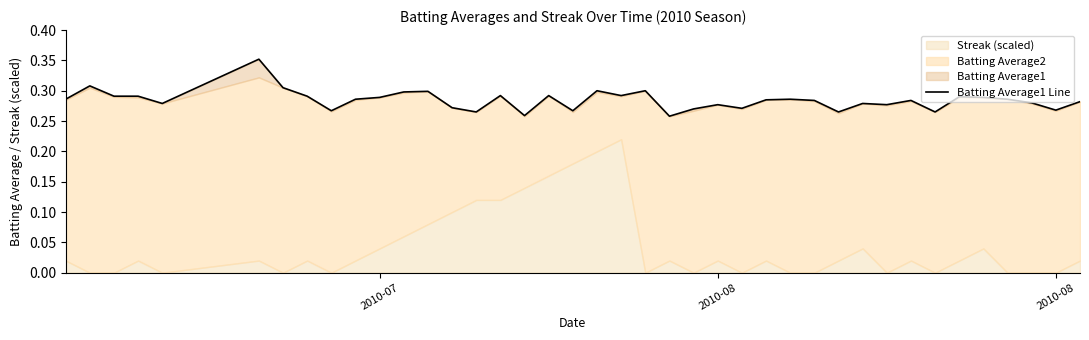

The chart shows a value of 0.5 at 33. True or false?

False